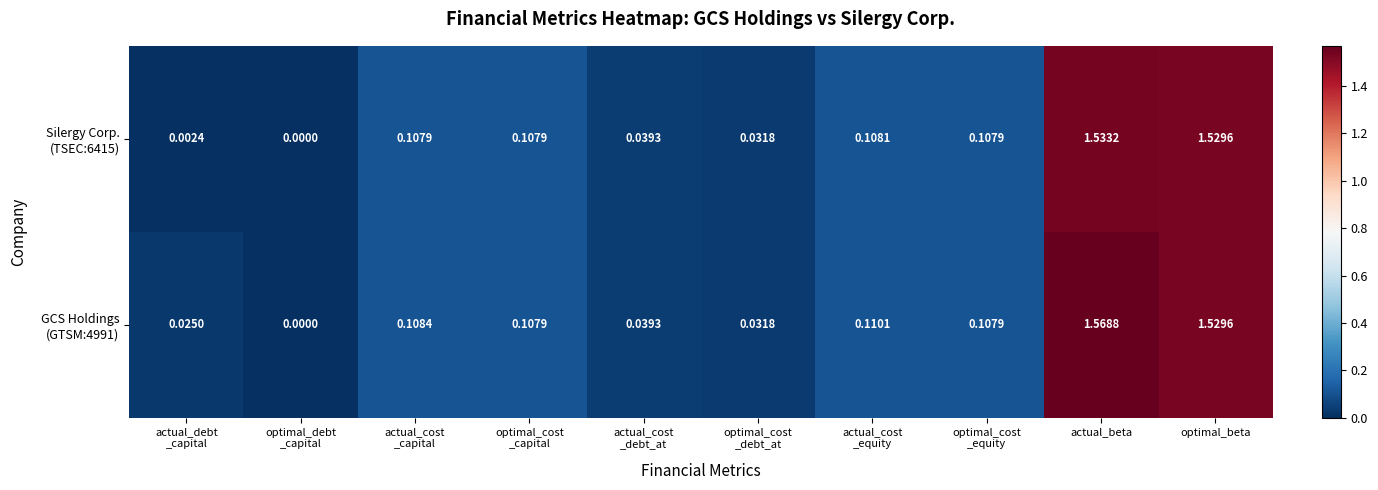

At how many categories does at least one series exceed 1?

2